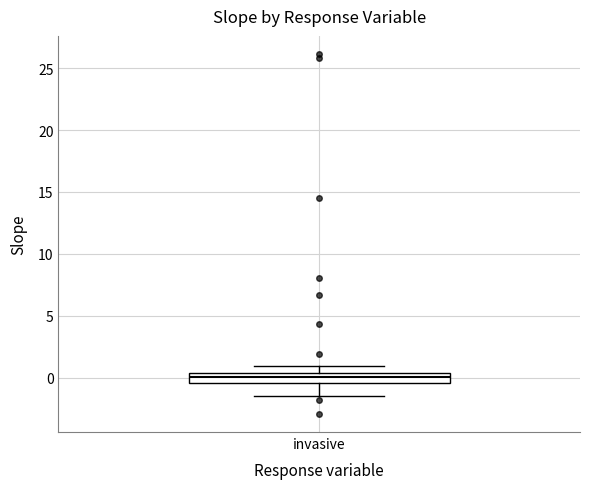

Where does the upper whisker of the box for invasive end on the y-axis? The values are not printed on the chart, so give them approximately, as read against the axis.

1.0